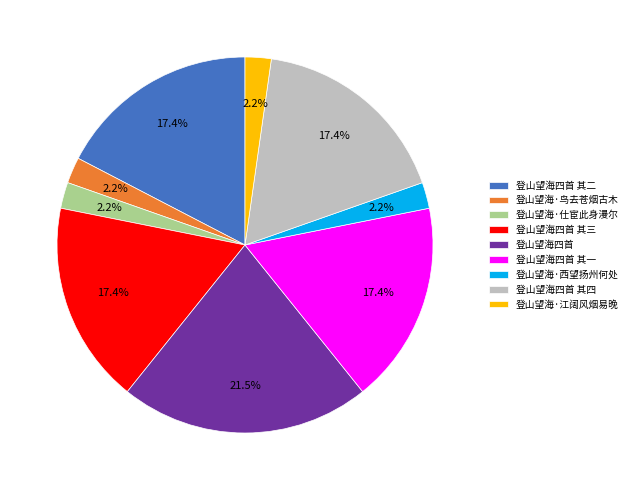

Do 登山望海四首 其一 and 登山望海四首 其二 together represent more than half of the pie?

No